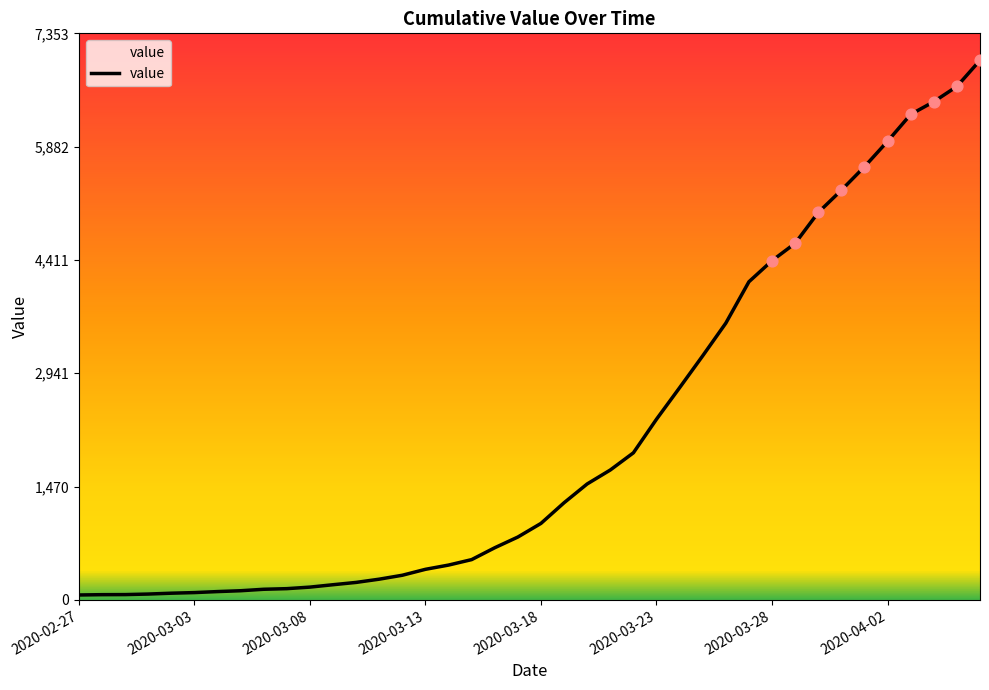

What is the greatest value displayed?

7003